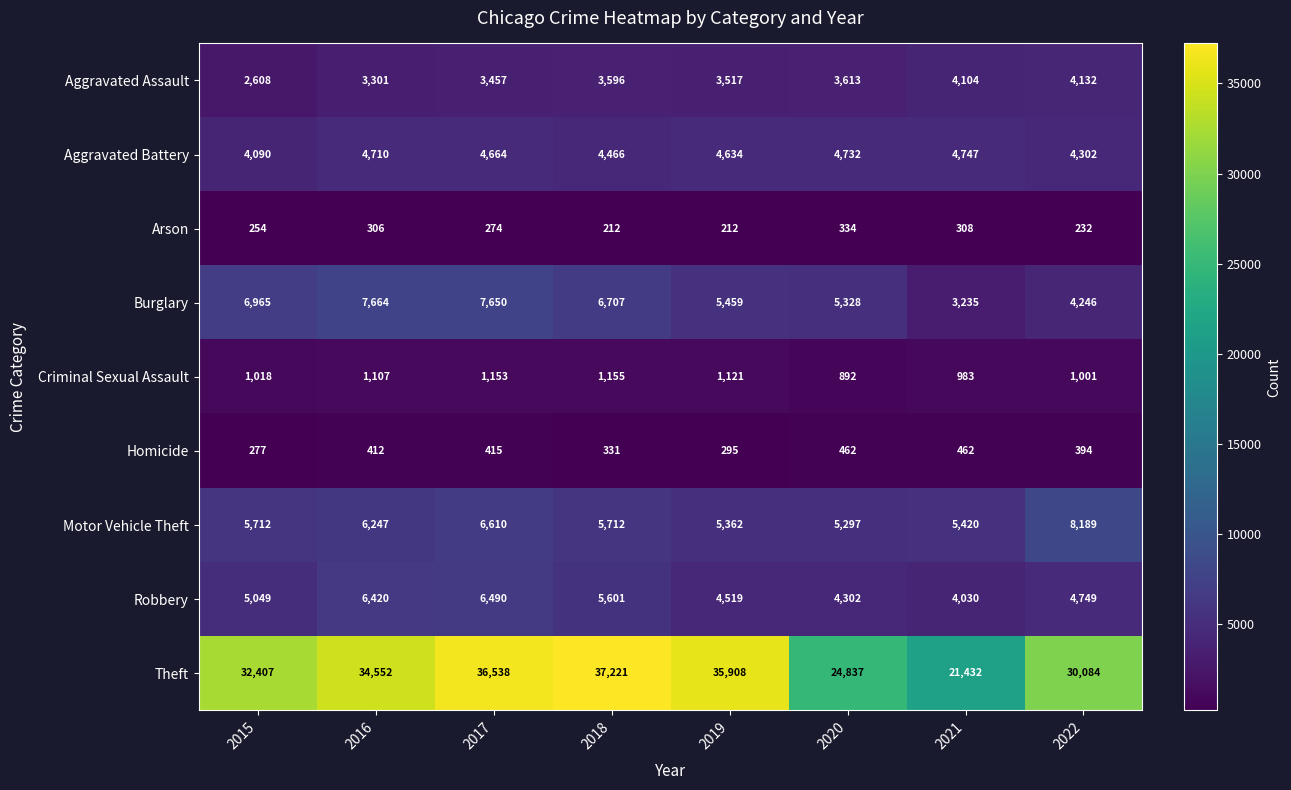

What is the average value of the Criminal Sexual Assault series?

1054